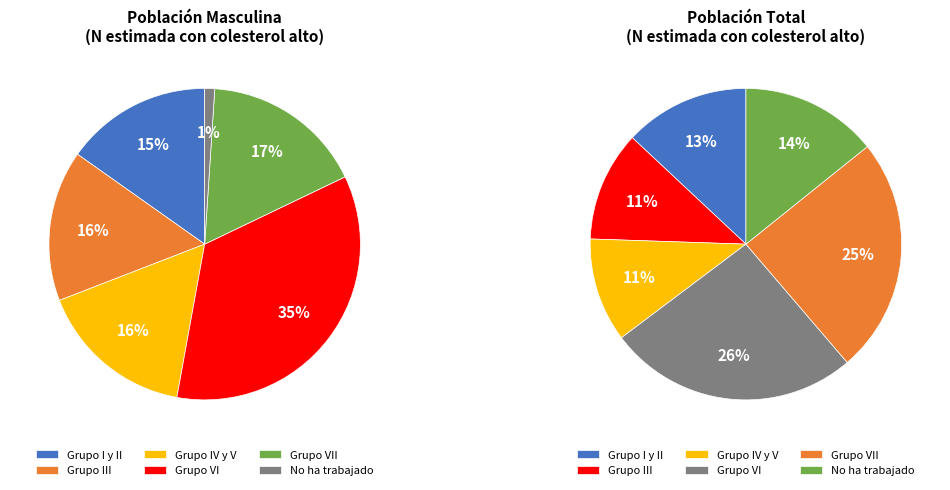

What percentage is the Grupo III slice, to the nearest percent?

16%